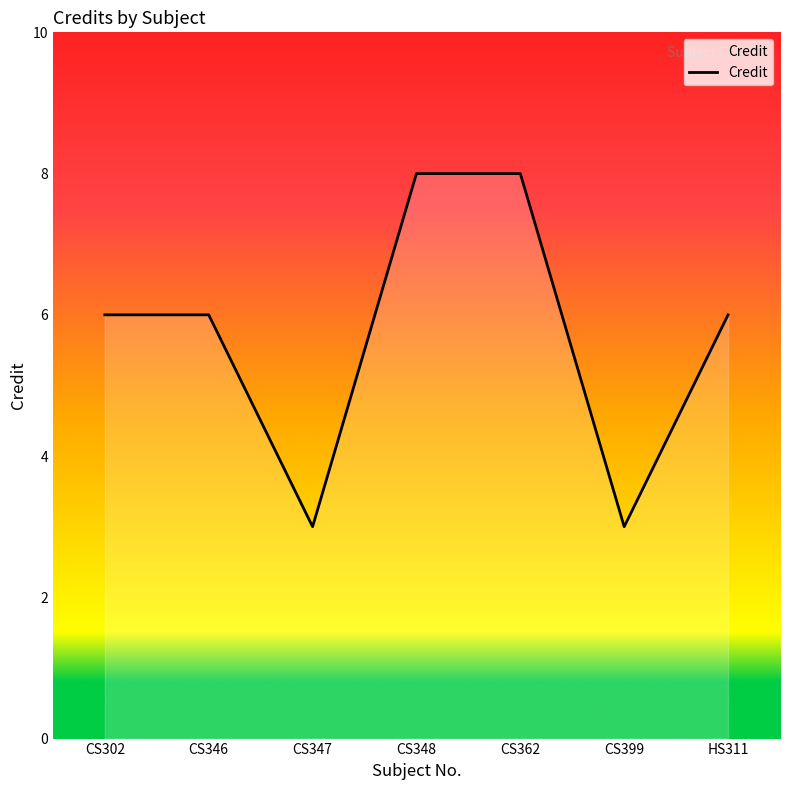

What is the greatest value displayed?

8